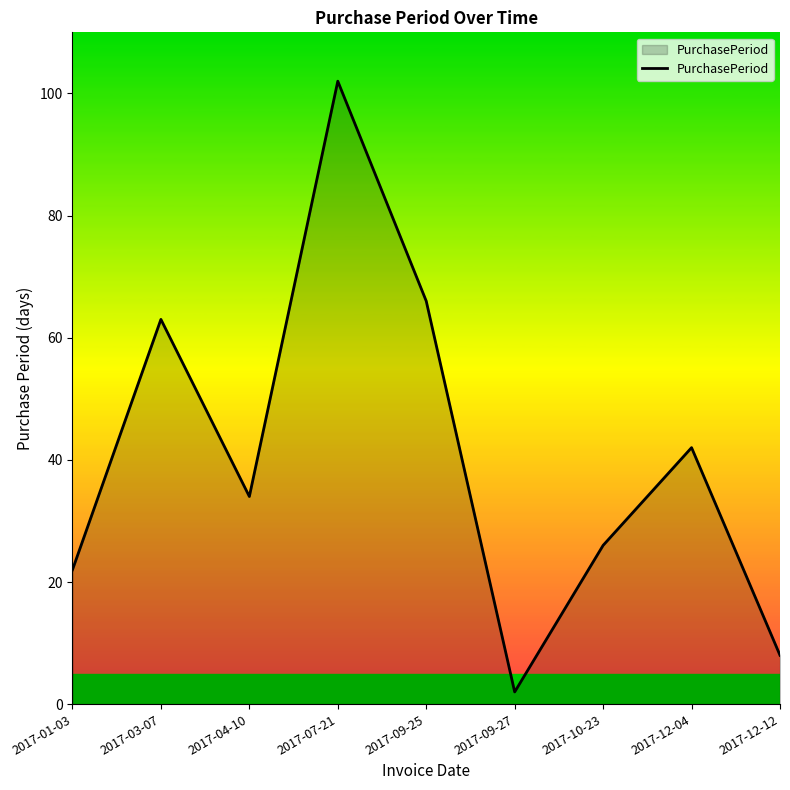

True or false: the data shows 100 at 2017-03-07.

False